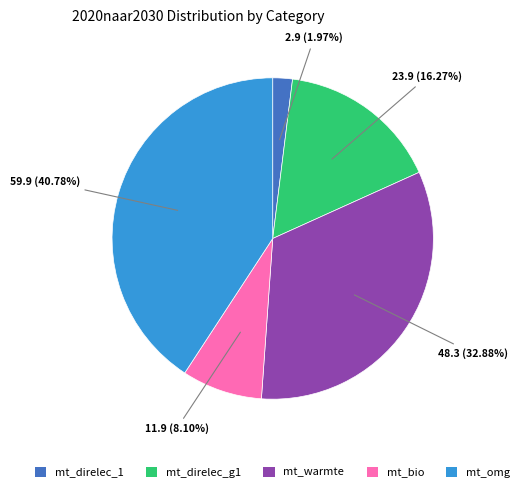

Which category has the biggest portion of the pie?

mt_omg